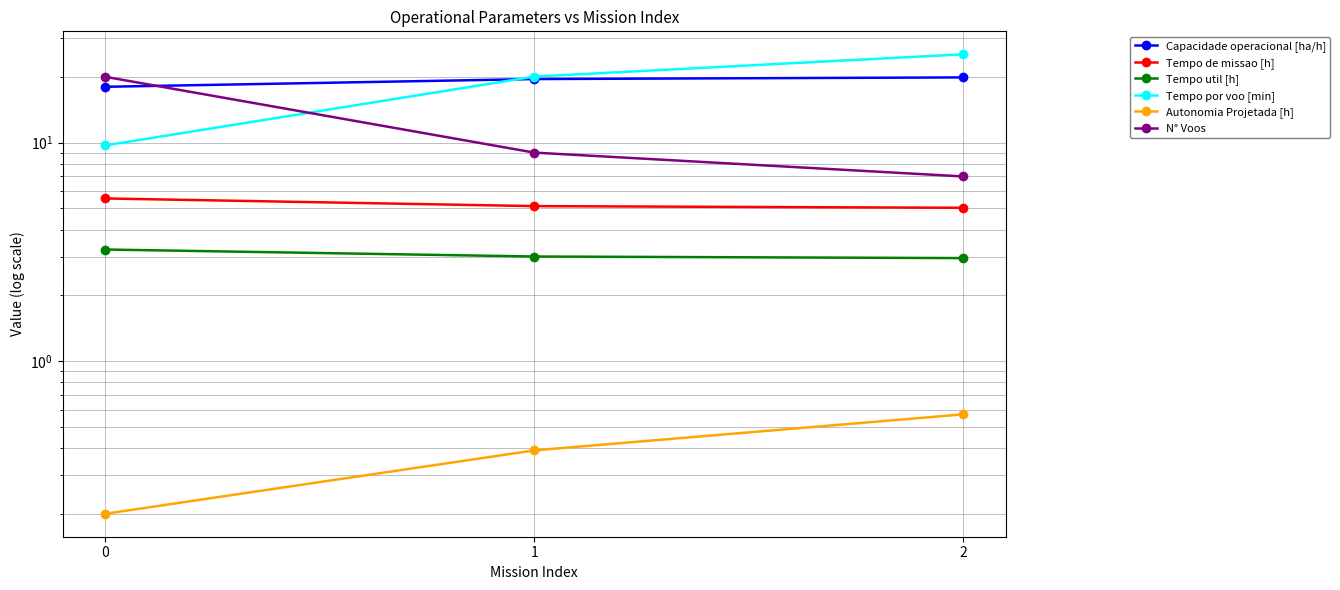

How many Autonomia Projetada [h] values are between 0 and 1?

3